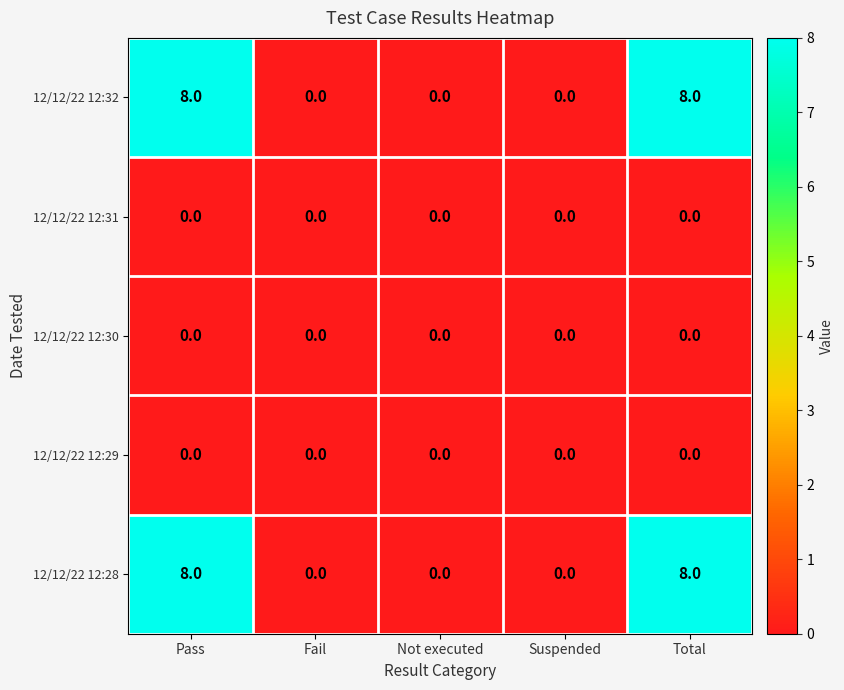

What is the difference between the second highest and second lowest values in the 12/12/22 12:32 series?

8